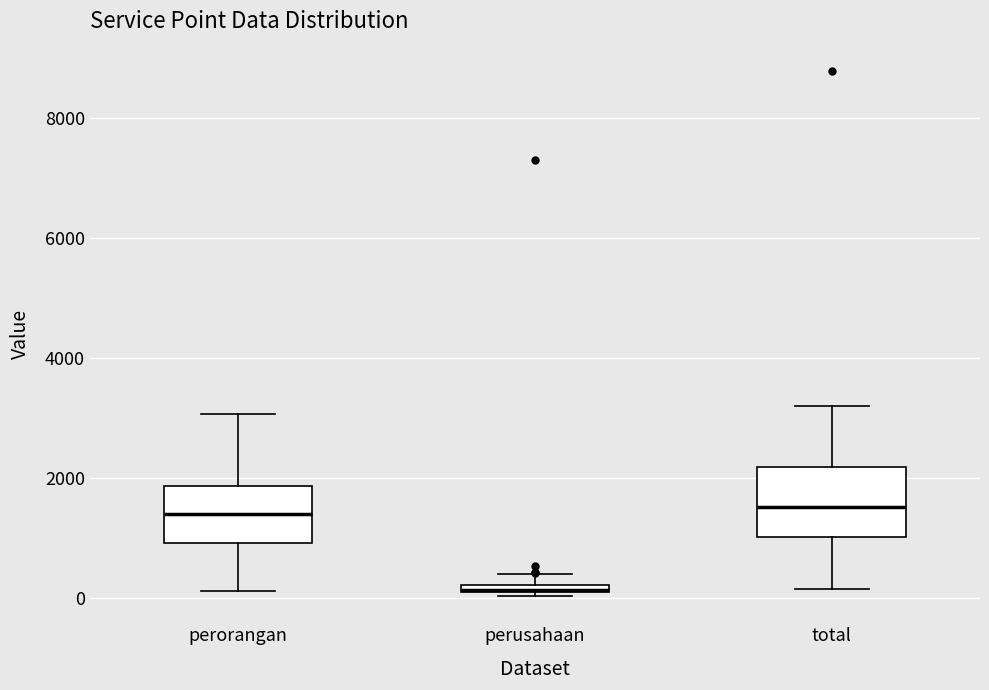

Comparing the boxes themselves (not the whiskers), which one is the tallest?

total